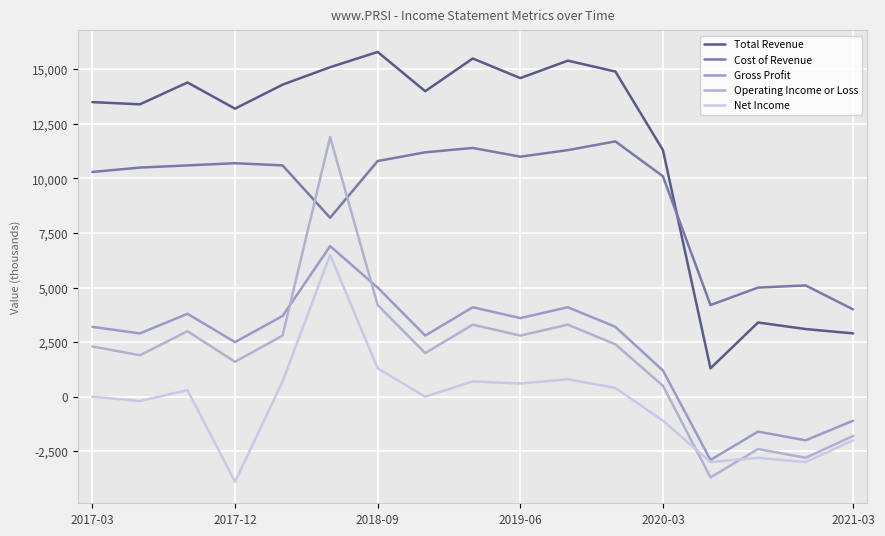

Does the chart have visible grid lines?

Yes